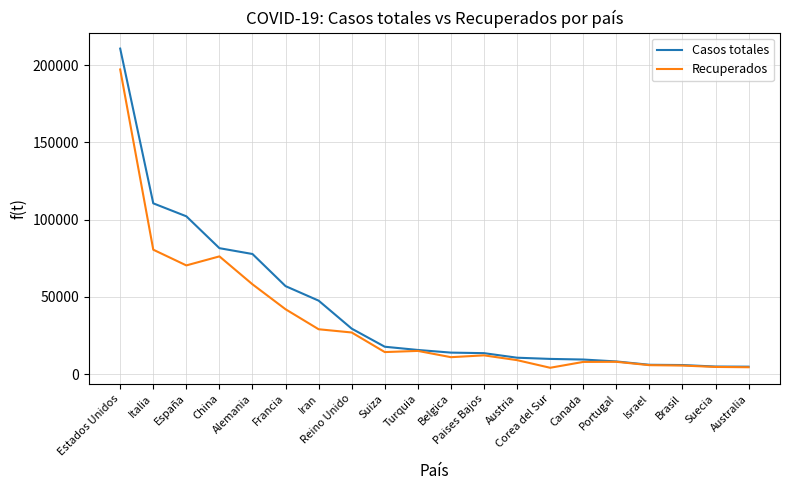

At which category does Recuperados reach its first local valley?

España